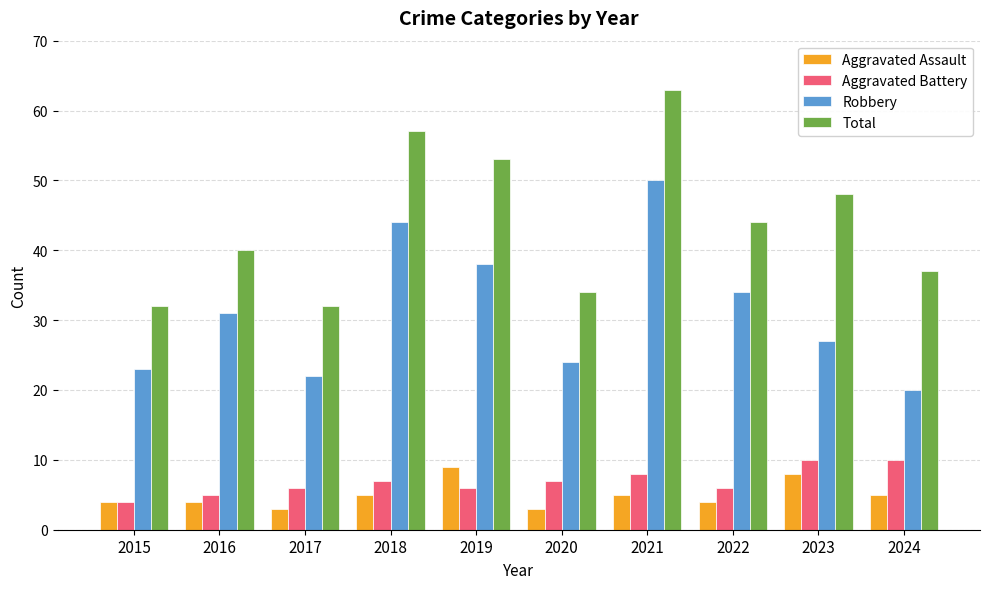

How many categories are shown in the chart?

10